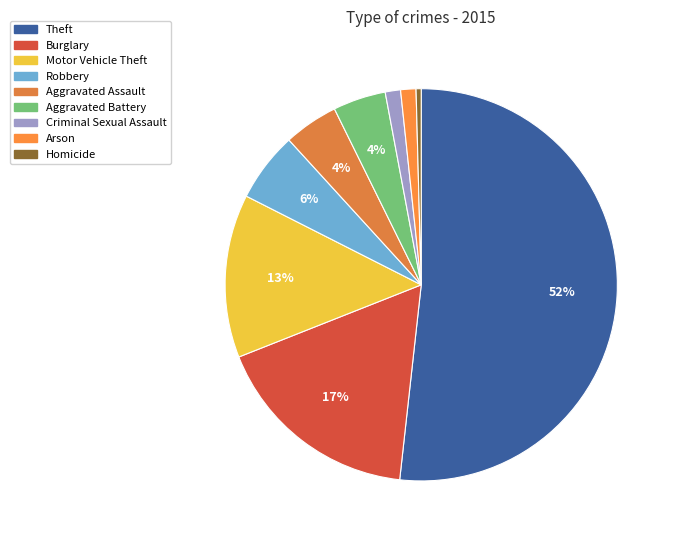

The Criminal Sexual Assault slice represents 7% of the pie. True or false?

False